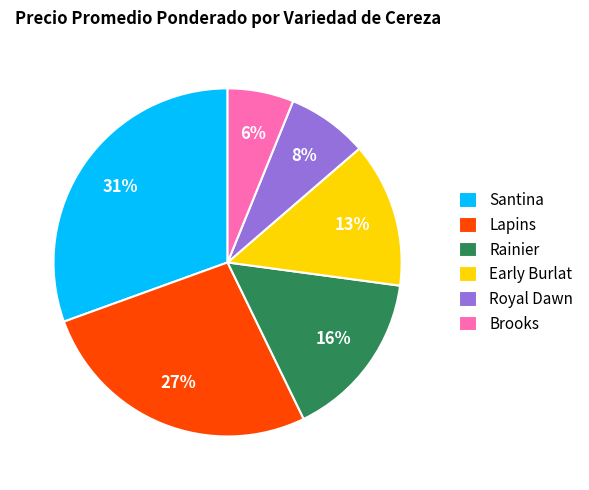

Which category has the biggest portion of the pie?

Santina